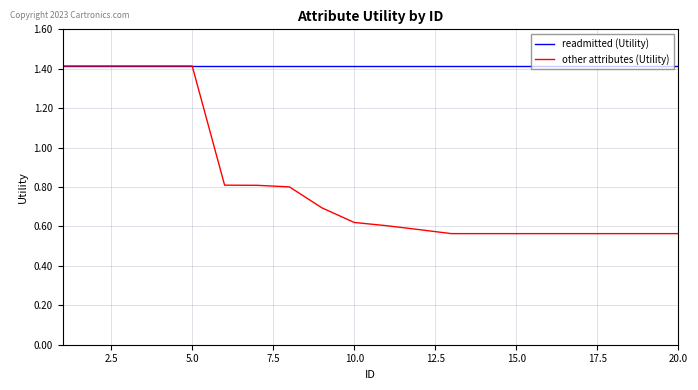

Which series has the largest total across all categories?

readmitted (Utility)